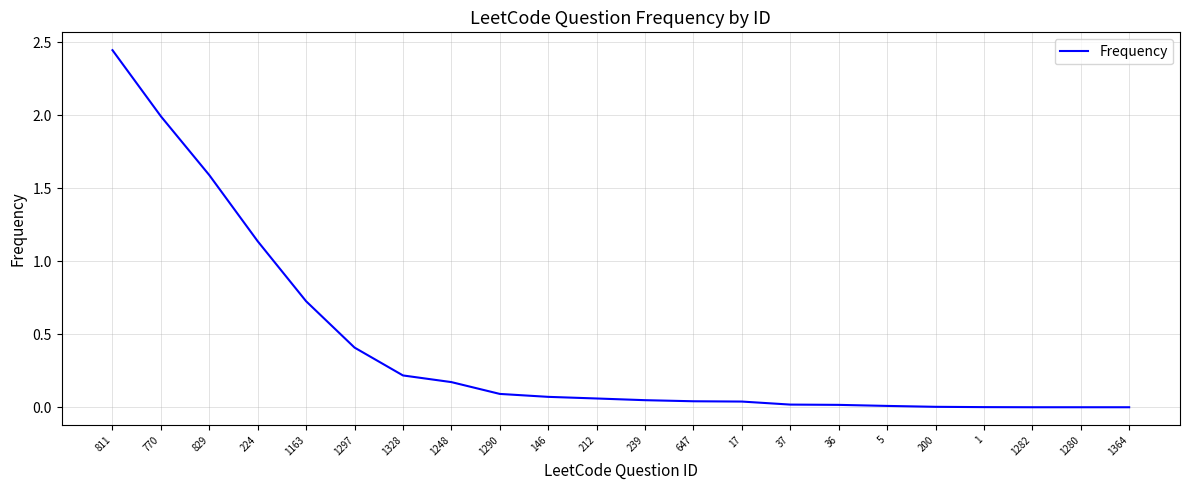

At which category does the chart reach its peak across all series?

811